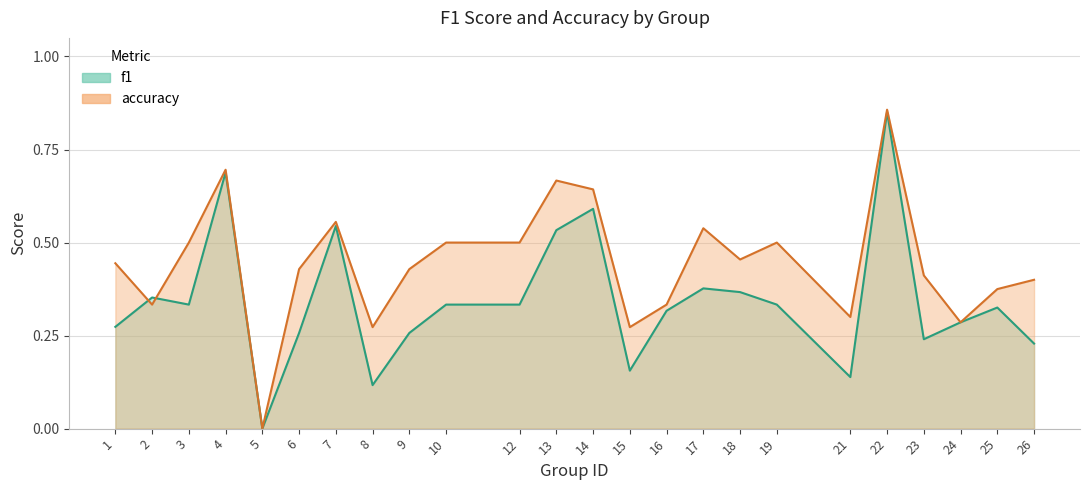

Rank the series at 16 from lowest to highest value.

f1, accuracy